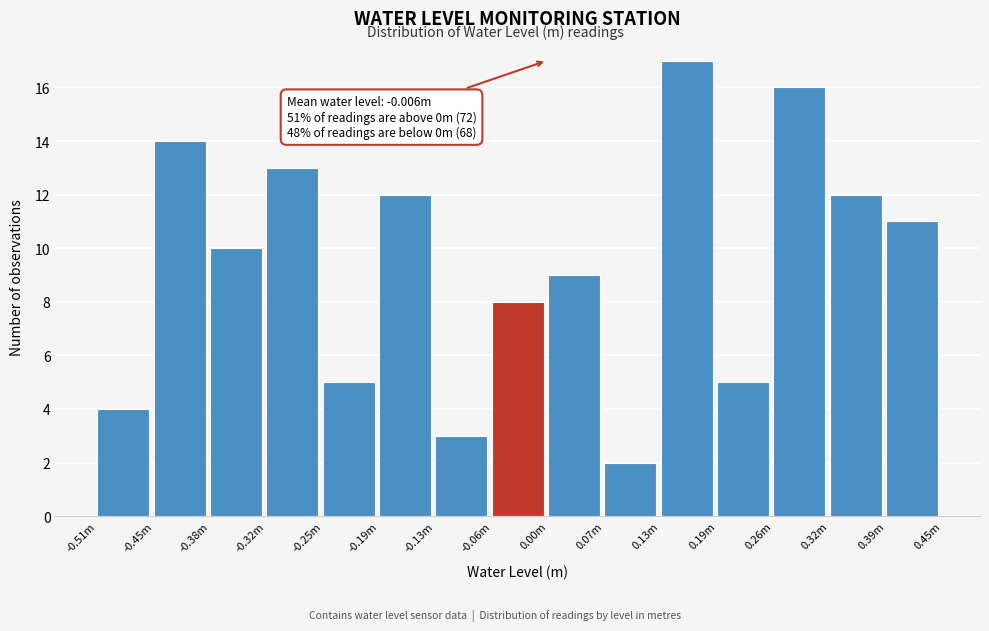

Reading left to right, list all the values displayed in this chart.

-0.51m=4	-0.45m=14	-0.38m=10	-0.32m=13	-0.25m=5	-0.19m=12	-0.13m=3	-0.06m=8	0.00m=9	0.07m=2	0.13m=17	0.19m=5	0.26m=16	0.32m=12	0.39m=11